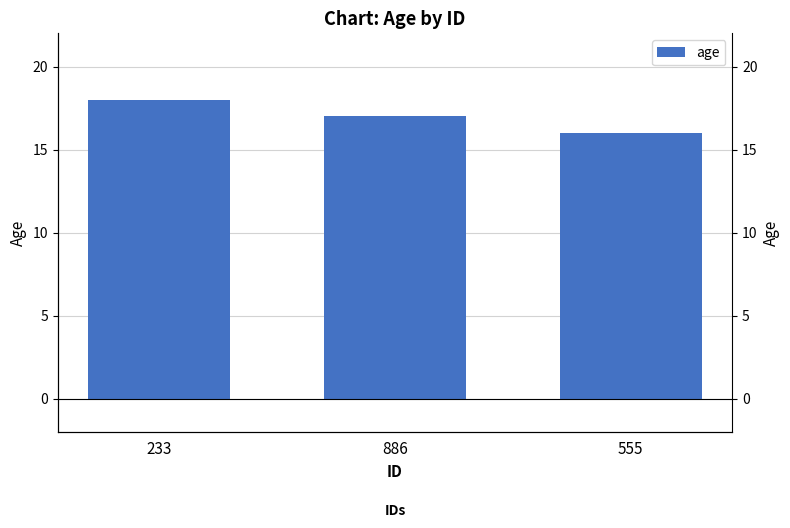

What is the value of the 1st bar from the left?

18